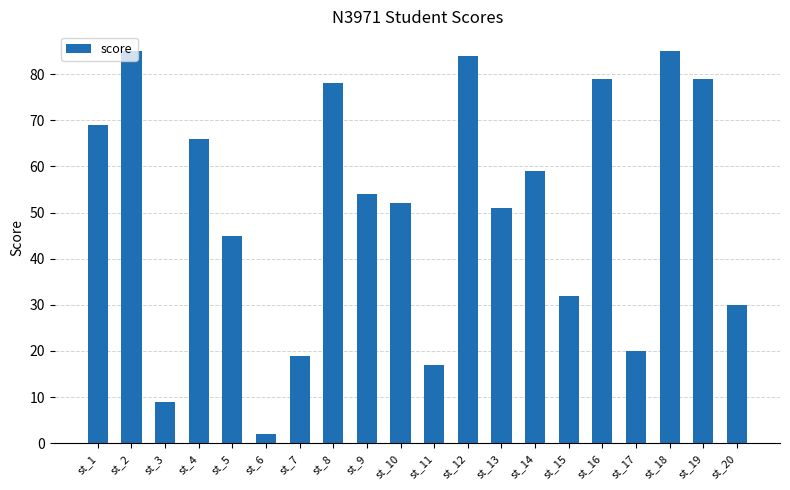

At which category does the chart reach its minimum across all series?

st_6